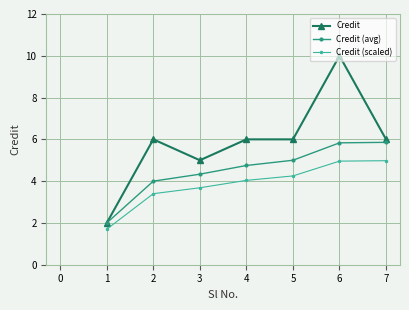

What is the total value across all series at 3?

13.0